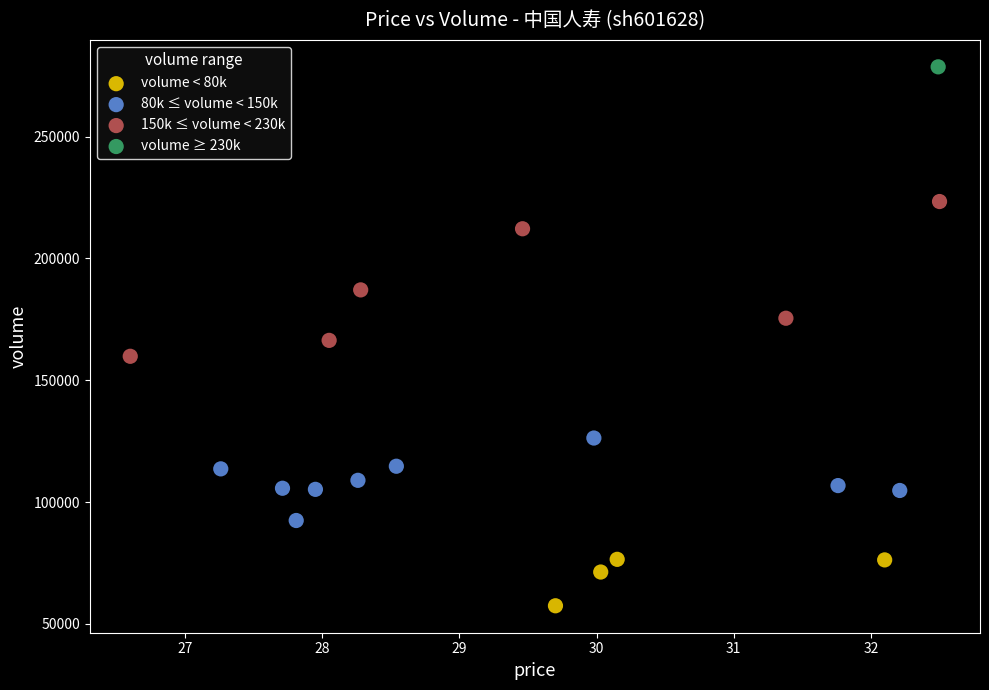

What are all the series names shown in the legend?

volume < 80k, 80k ≤ volume < 150k, 150k ≤ volume < 230k, volume ≥ 230k